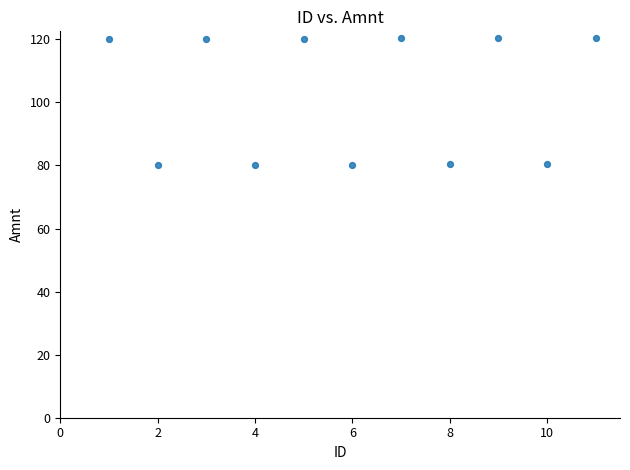

What is the average Y value?

102.0